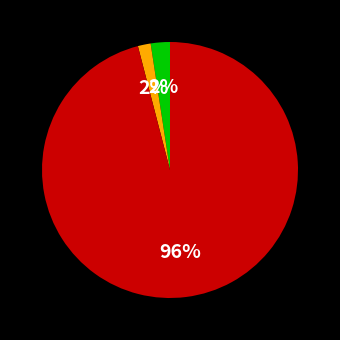

To the nearest percent, what is the average slice percentage?

33%